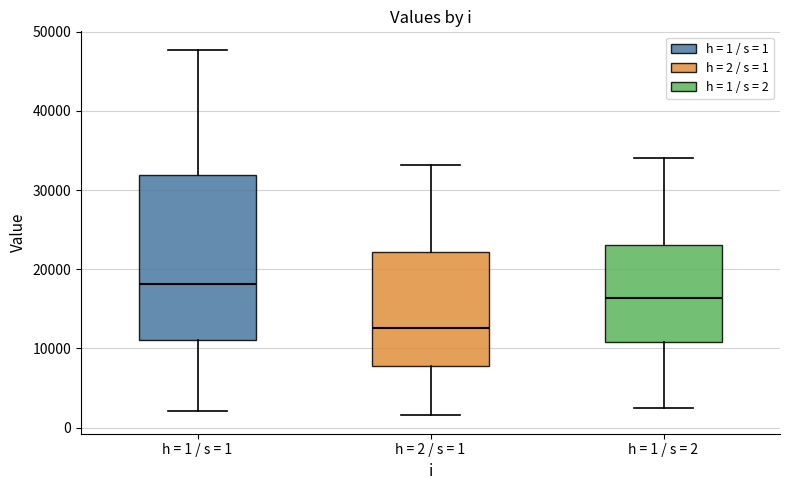

Where is the upper edge of the box for h = 1 / s = 2 on the y-axis? The values are not printed on the chart, so give them approximately, as read against the axis.

23000